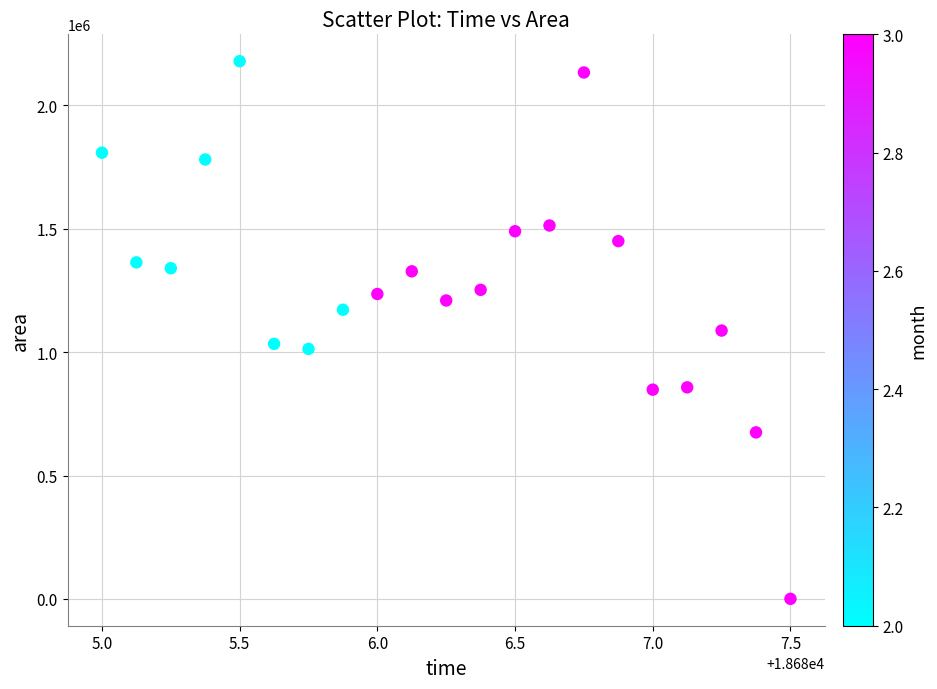

What is the range of Y values (max minus min)?

2178125